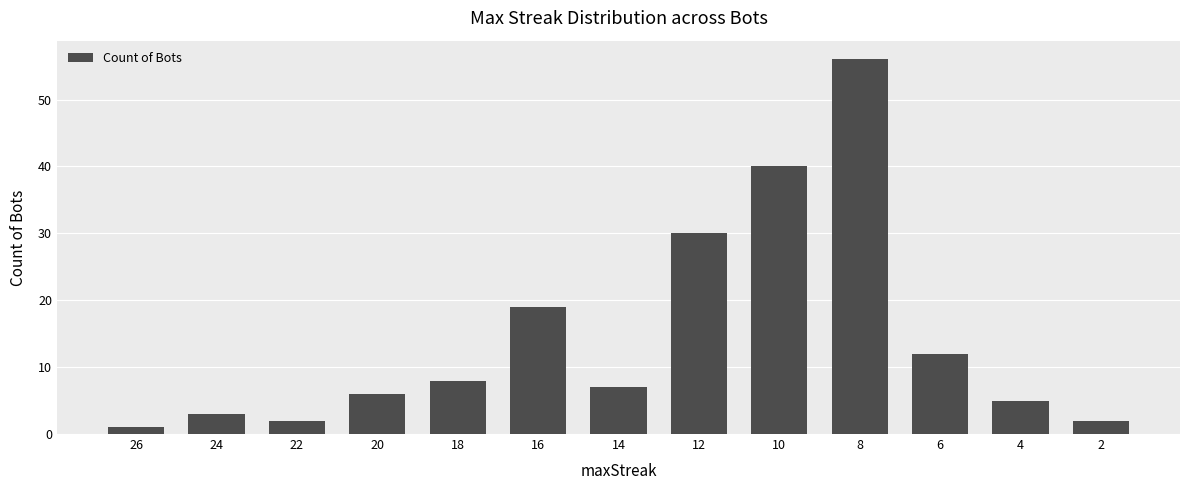

Count the number of data series in this chart.

1